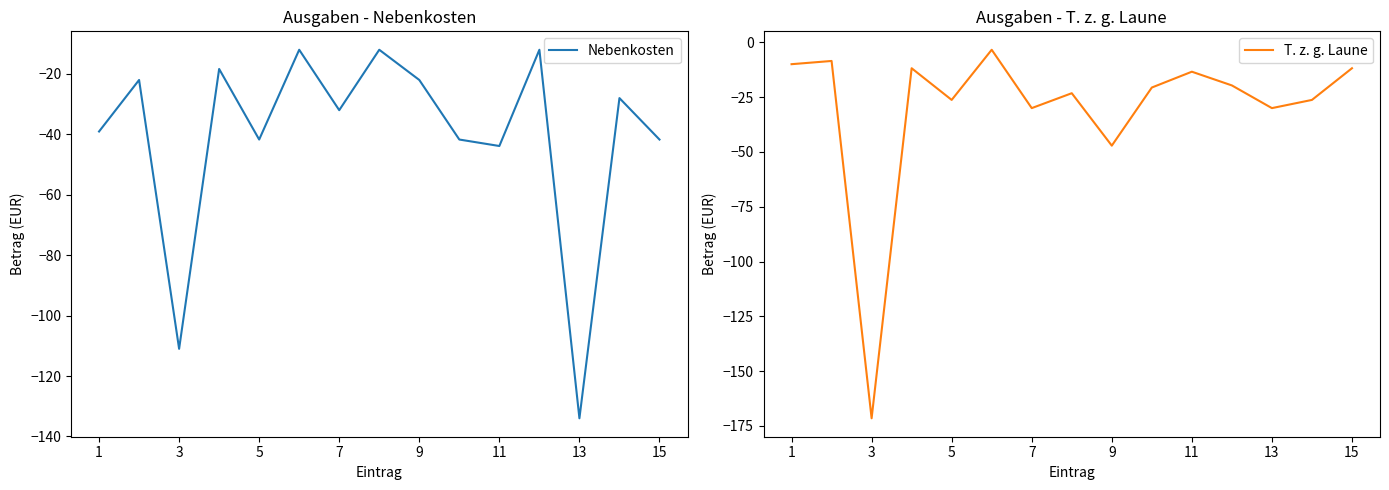

At how many categories does at least one series exceed -63?

14